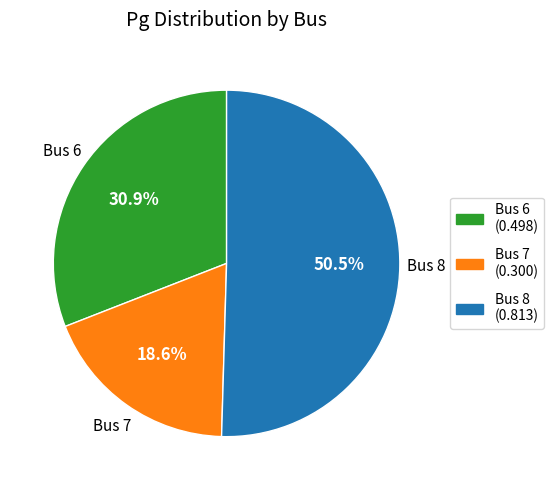

What percentage is NOT represented by Bus 7?

81.4%